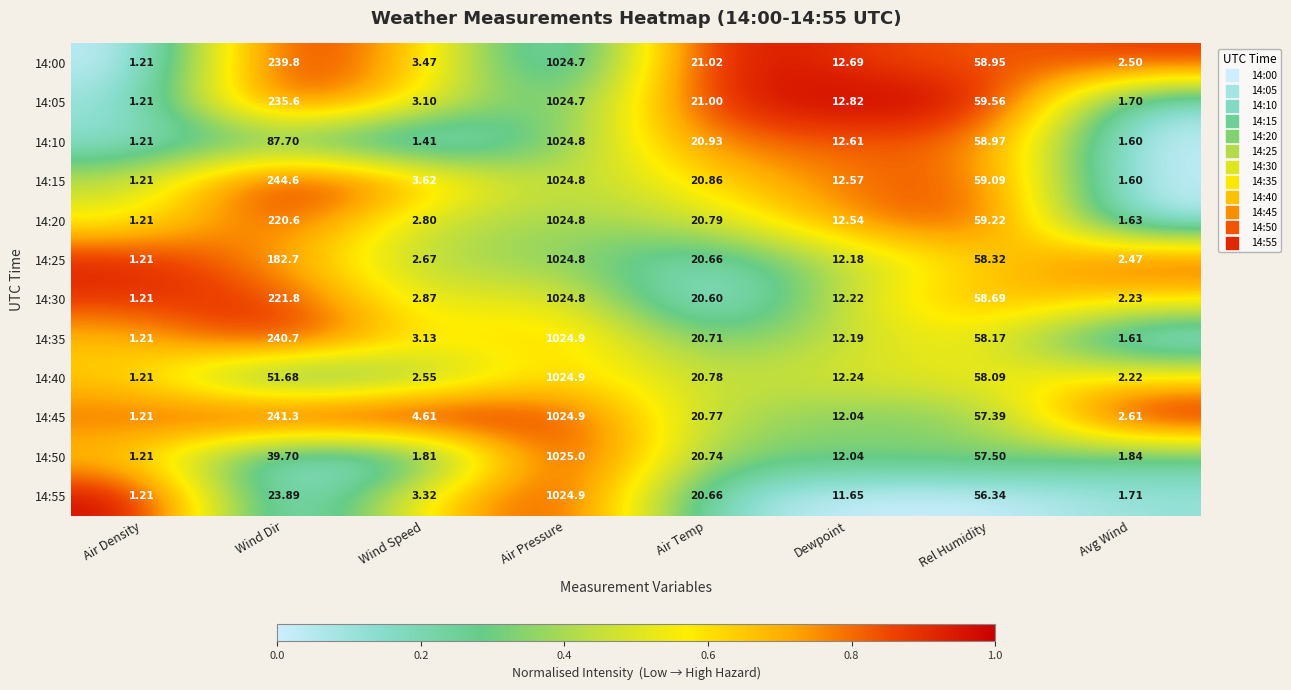

What is the difference between the highest and lowest values at Wind Speed?

3.2